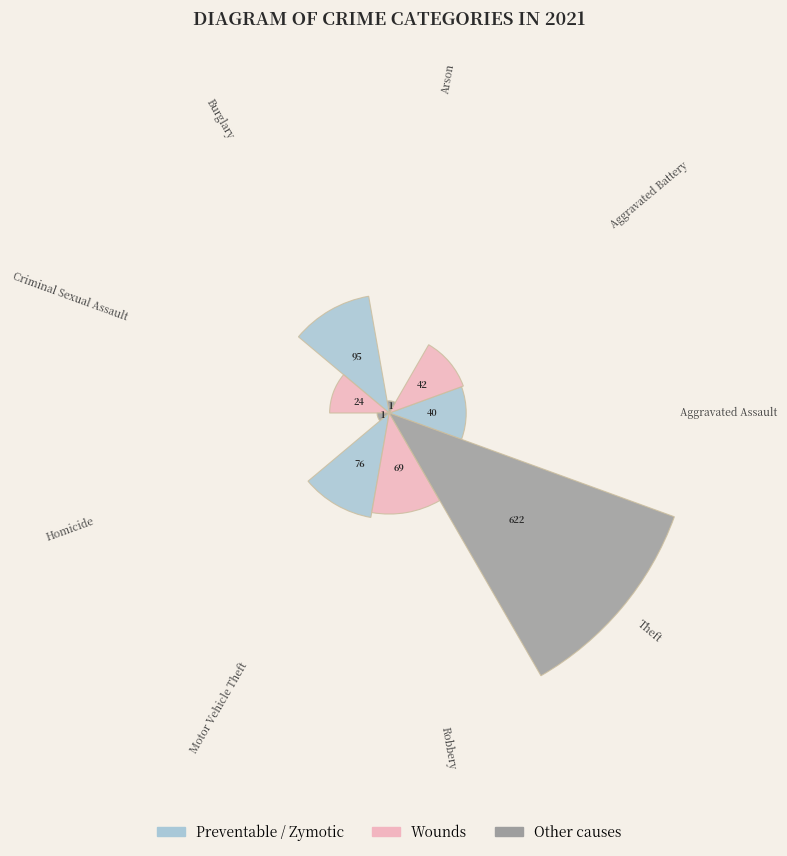

How many bars are there in total?

9